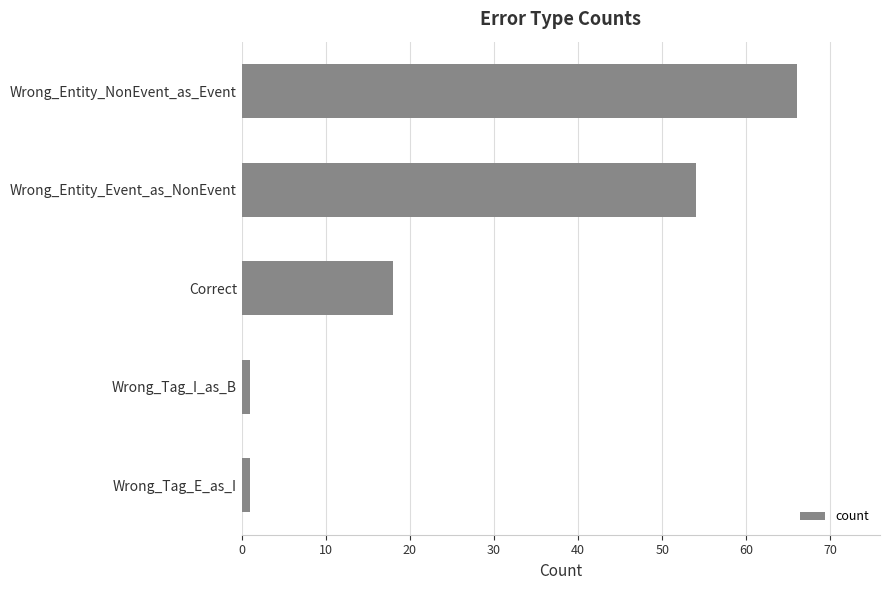

What is the sum of all values?

140